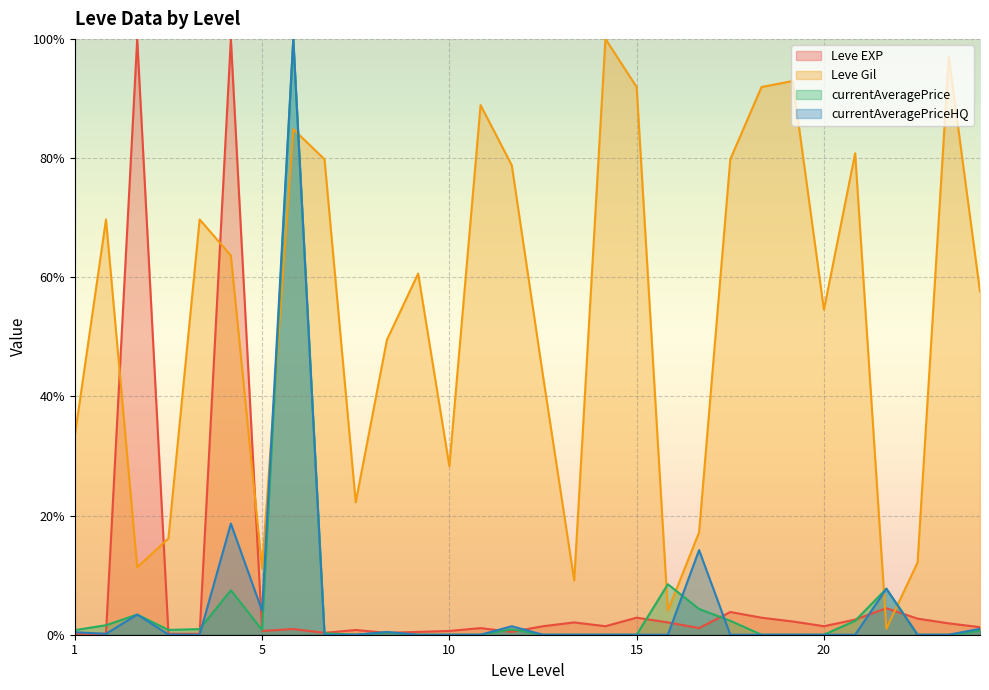

What is the highest value of the Leve EXP series?

100.0